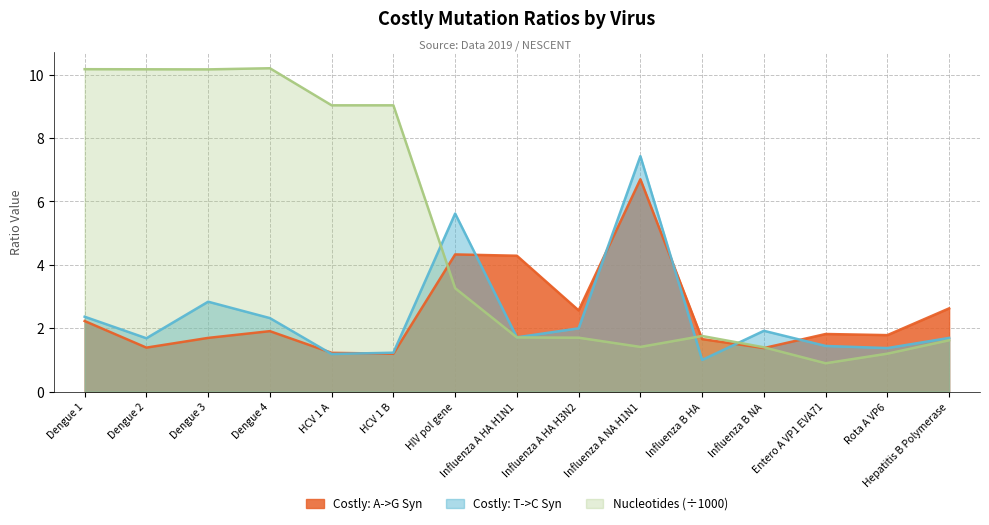

What is the approximate value of Costly: T->C Syn at Influenza A HA H1N1?

1.7